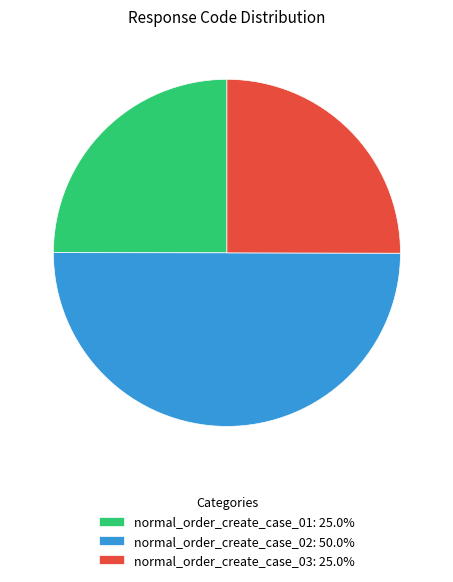

What is the ratio of the value at normal_order_create_case_01: 25.0% to the value at normal_order_create_case_03: 25.0%?

1.0